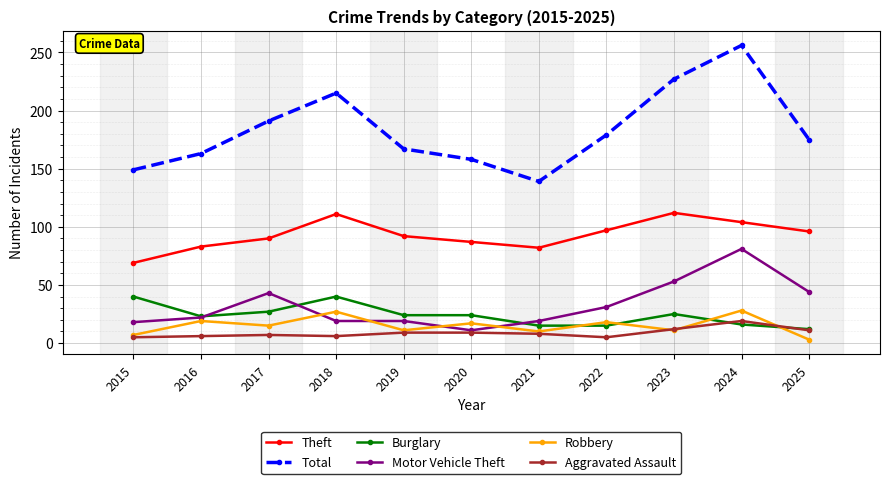

At which category does Motor Vehicle Theft reach its first local peak?

2017